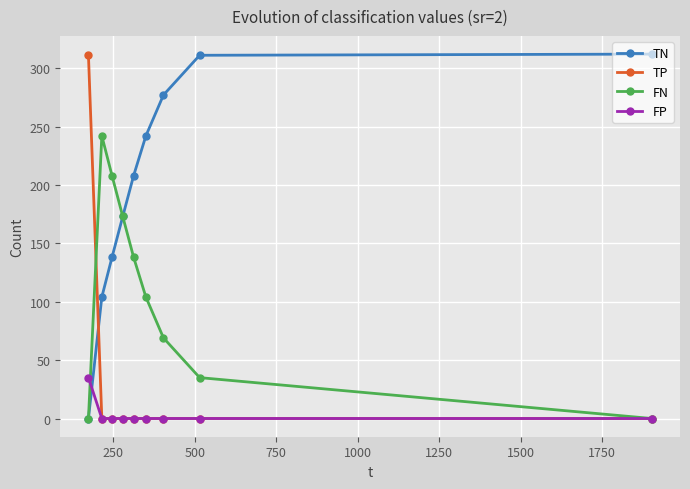

In FN, how many points are higher than both neighbors (excluding endpoints)?

1